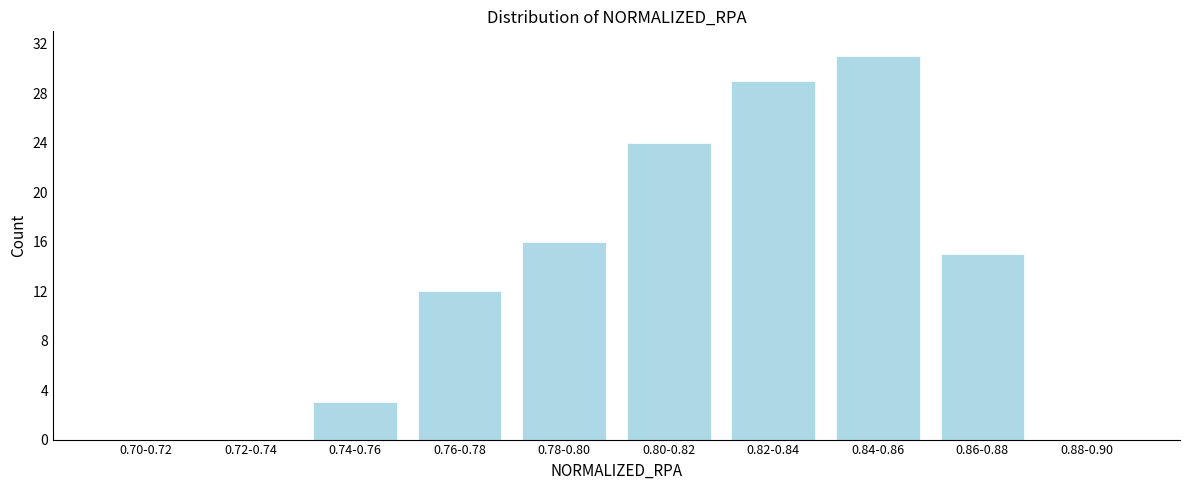

Reading left to right, list all the values displayed in this chart.

0.70-0.72=0	0.72-0.74=0	0.74-0.76=3	0.76-0.78=12	0.78-0.80=16	0.80-0.82=24	0.82-0.84=29	0.84-0.86=31	0.86-0.88=15	0.88-0.90=0